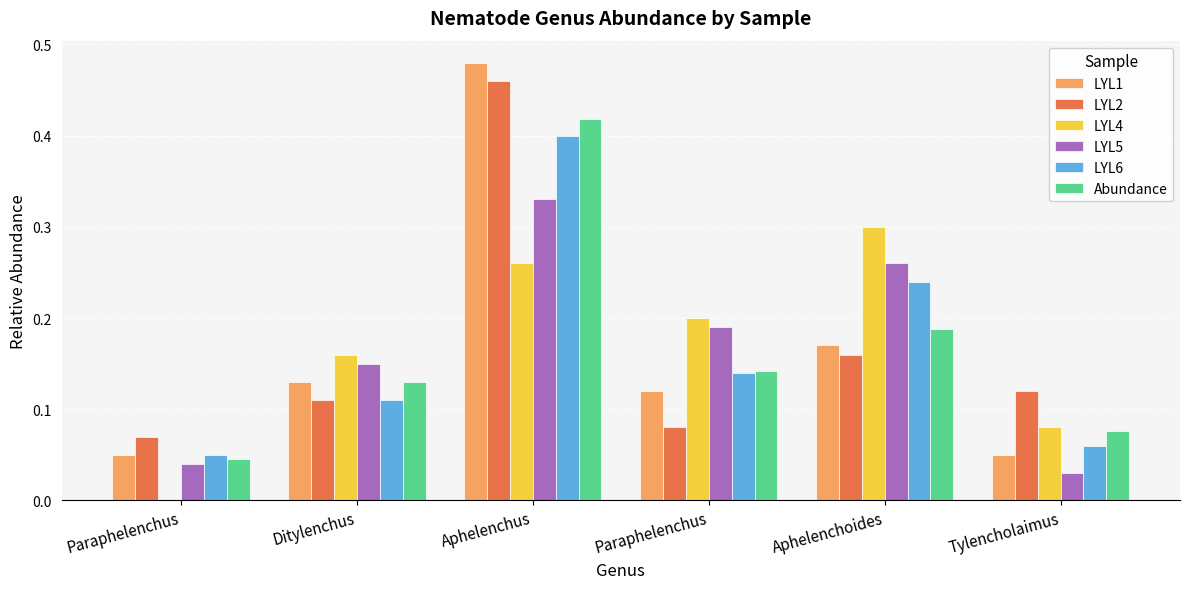

What are all the series names shown in the legend?

LYL1, LYL2, LYL4, LYL5, LYL6, Abundance